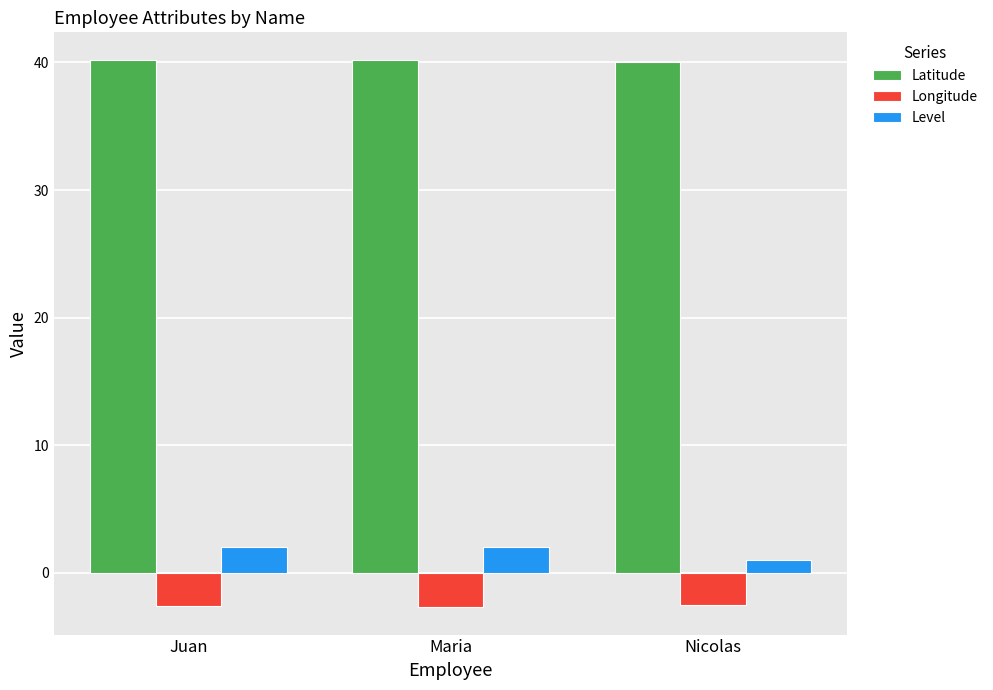

Is it true that Longitude equals -2.5 at Nicolas?

True